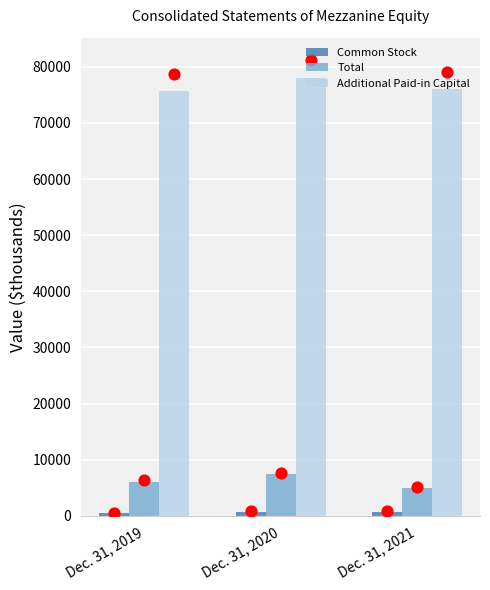

What are all the series names shown in the legend?

Common Stock, Total, Additional Paid-in Capital